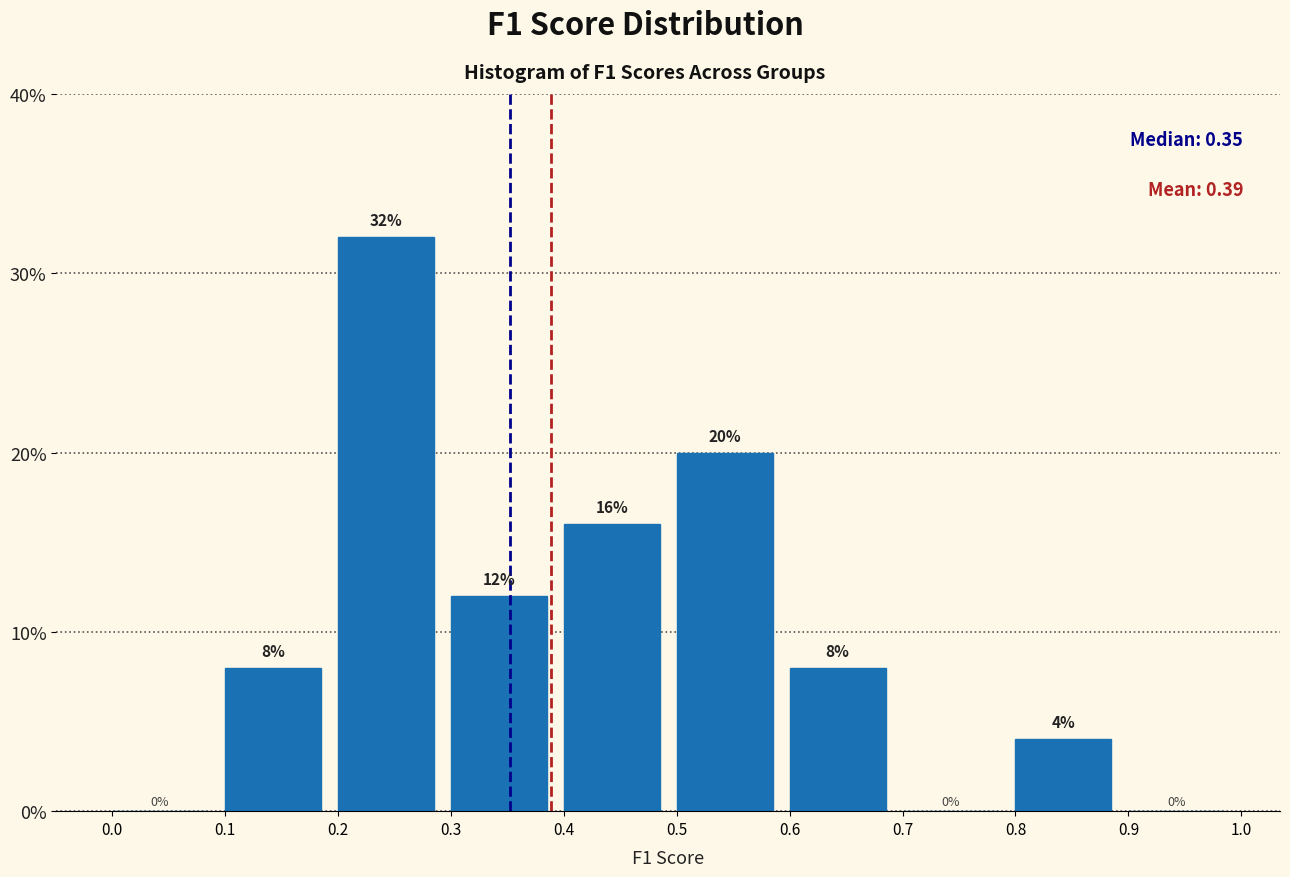

What is the height of the bar covering 0.1 to 0.2 on the x-axis?

8